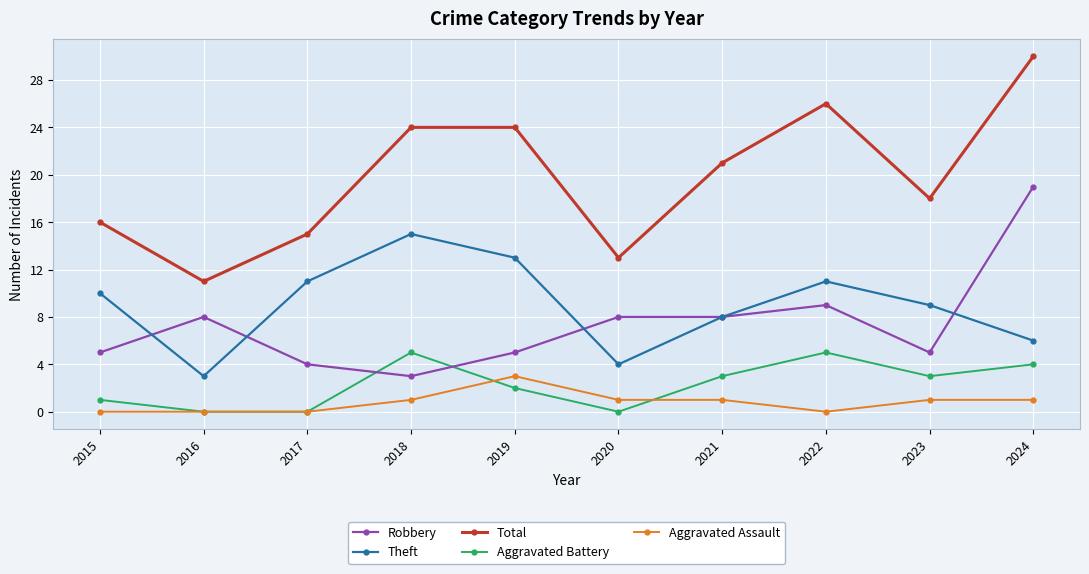

What is the greatest value displayed?

30